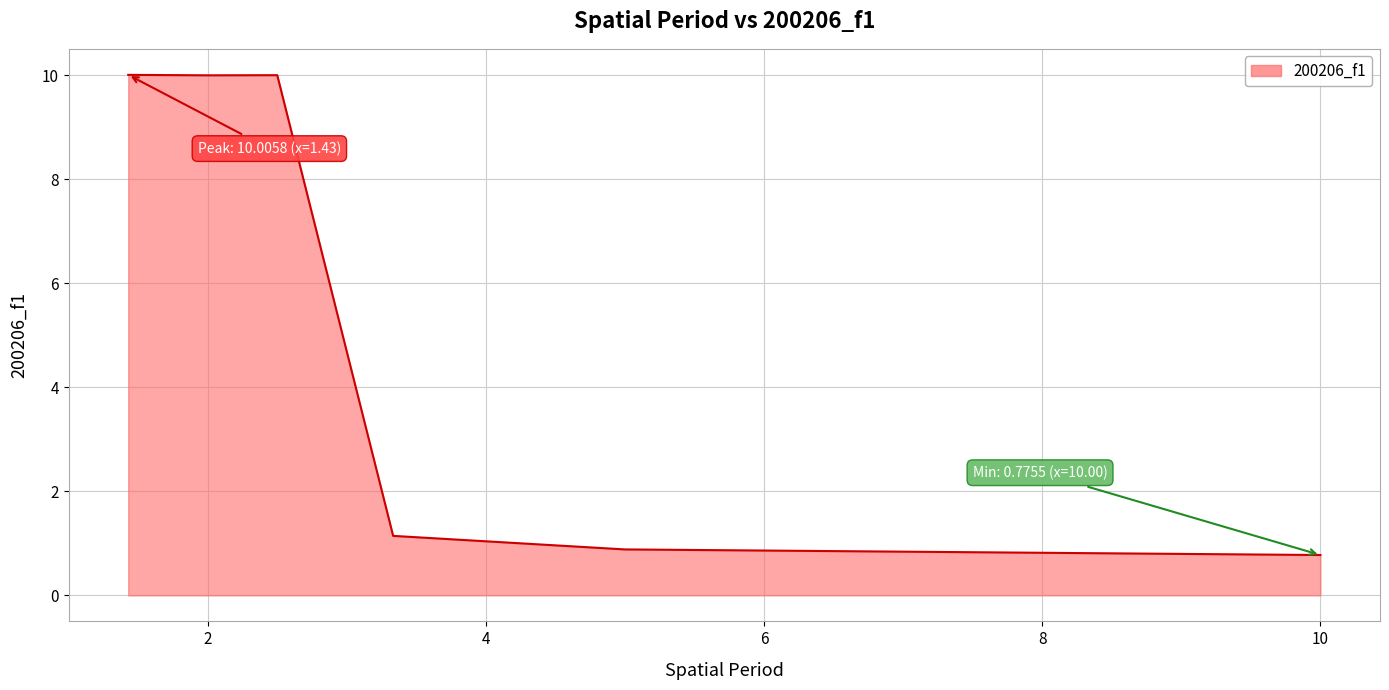

What is the difference between the maximum and minimum values?

9.2